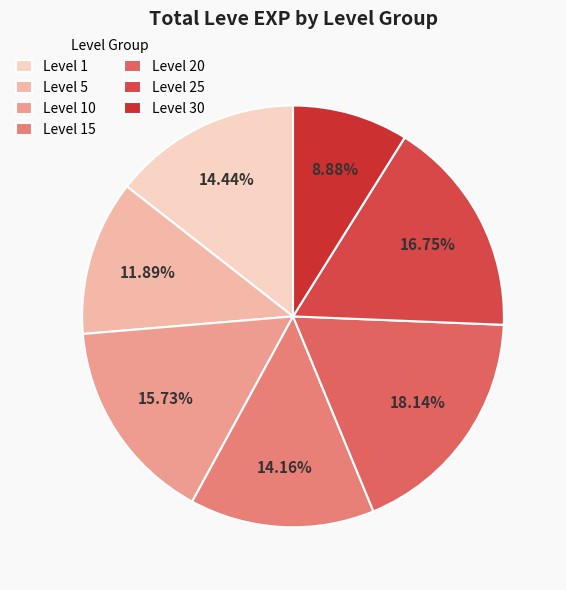

Which slice is the smallest?

Level 30